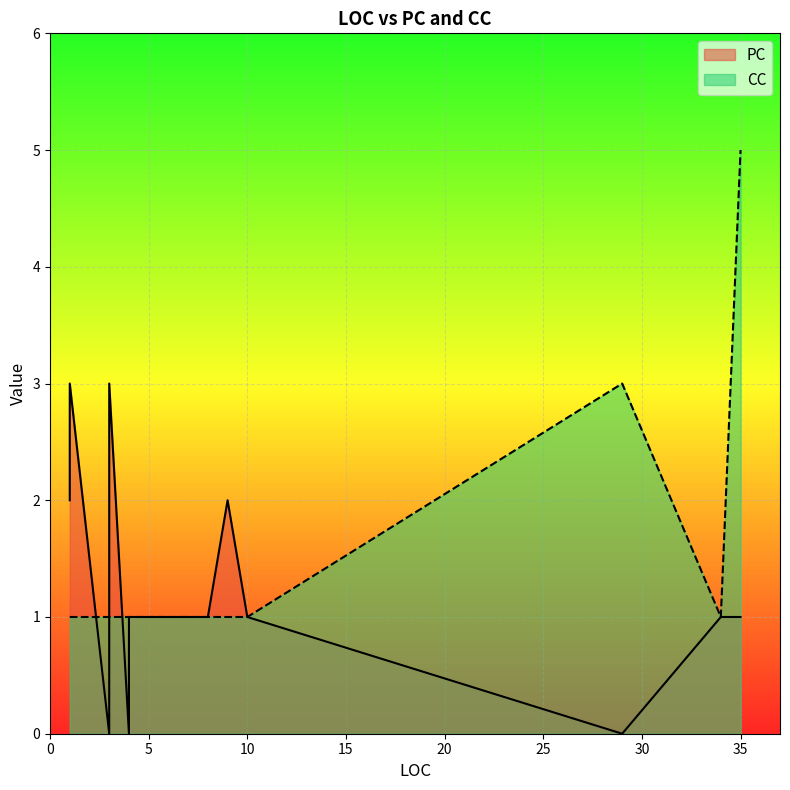

Is it true that CC equals 2 at 0?

False